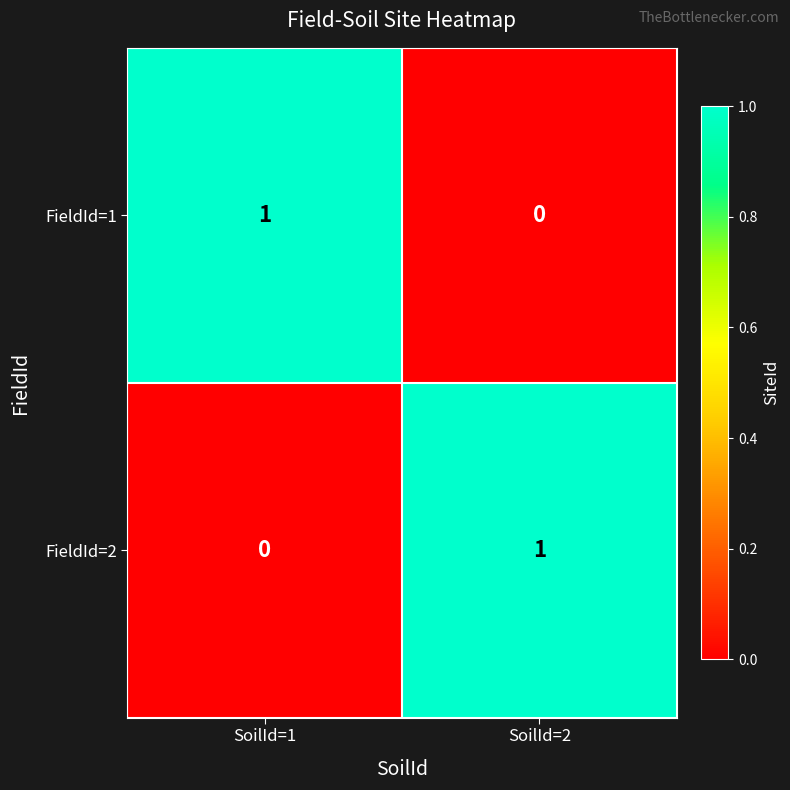

Reading left to right, what are all the values shown in this chart?

FieldId=1: 1	0
FieldId=2: 0	1